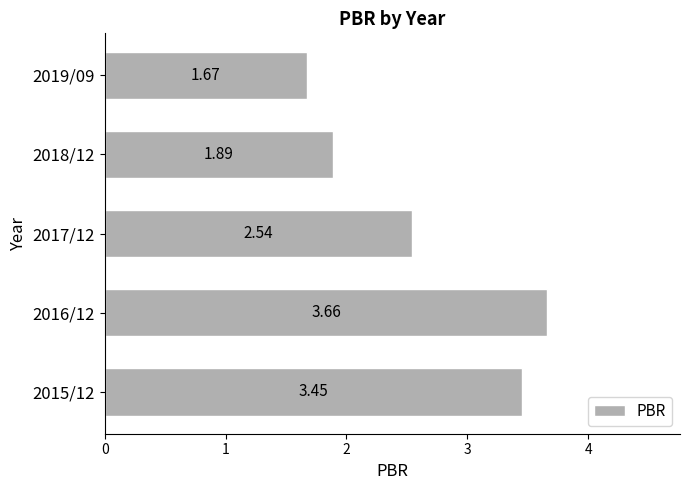

Rank the categories by value from lowest to highest.

2019/09, 2018/12, 2017/12, 2015/12, 2016/12